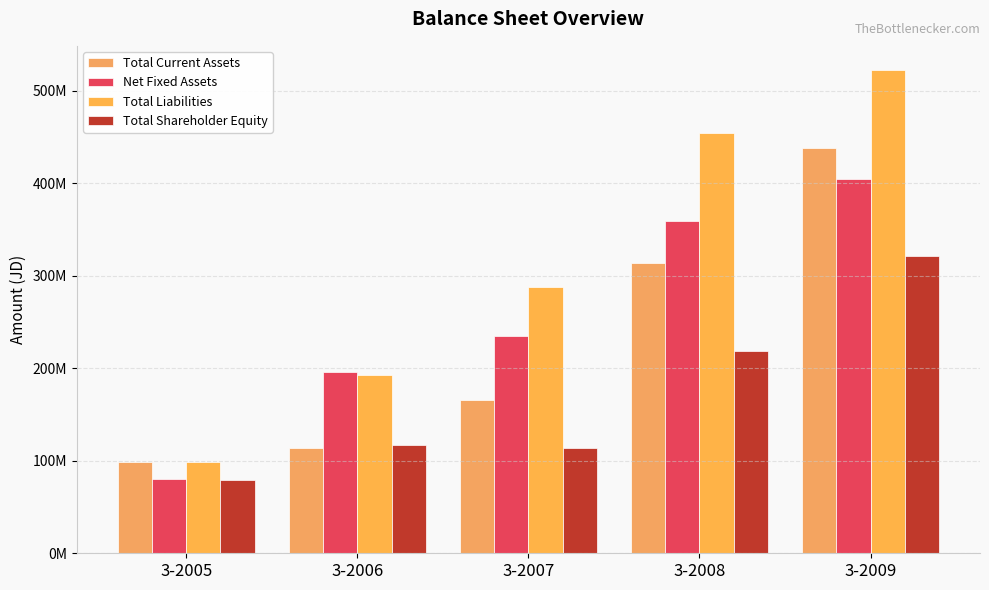

Are the bars horizontal?

No